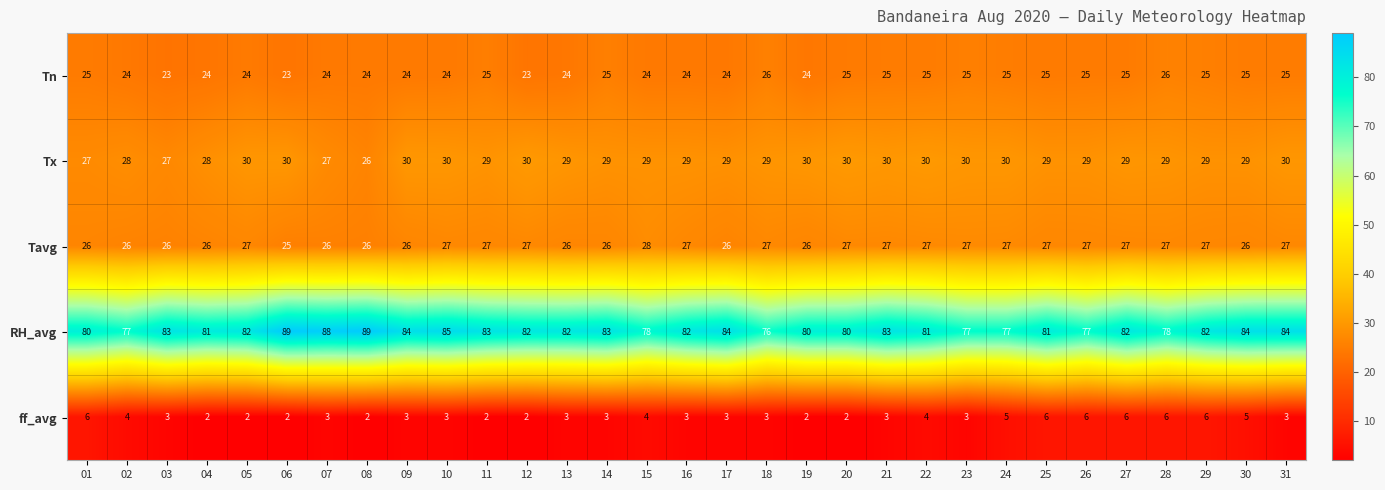

How many categories are shown in the chart?

31